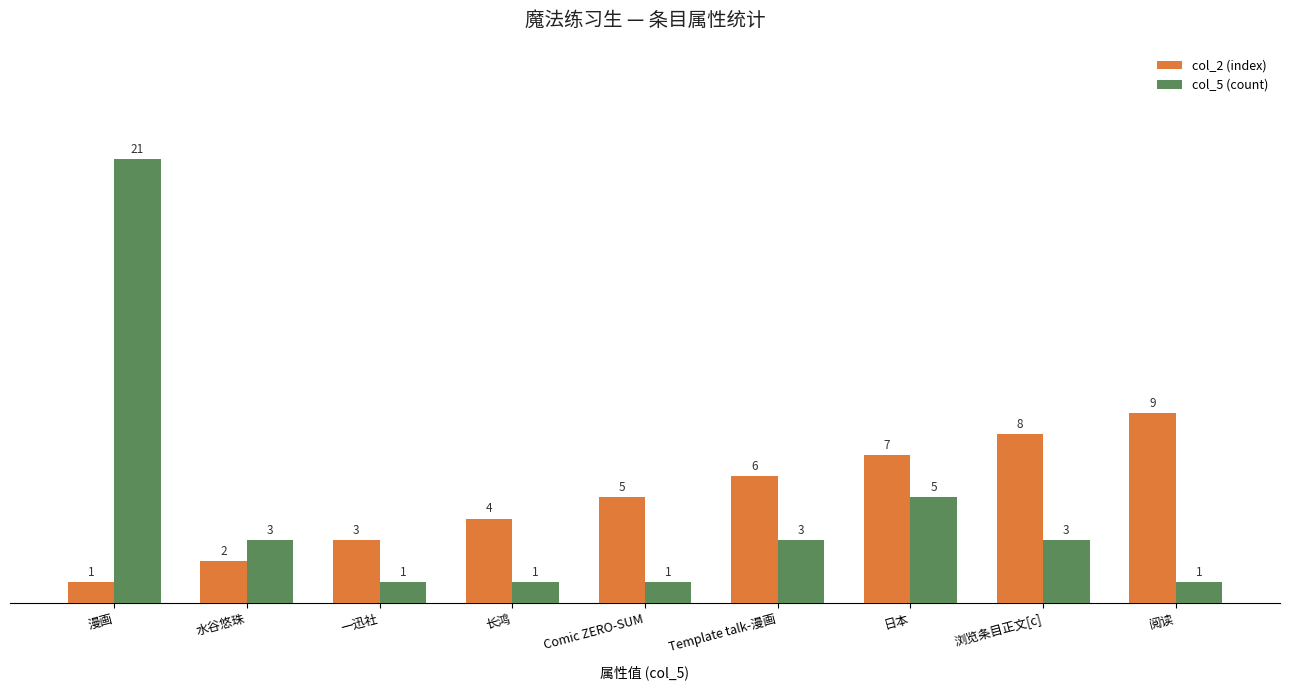

Which series has the largest range (max minus min)?

col_5 (count)